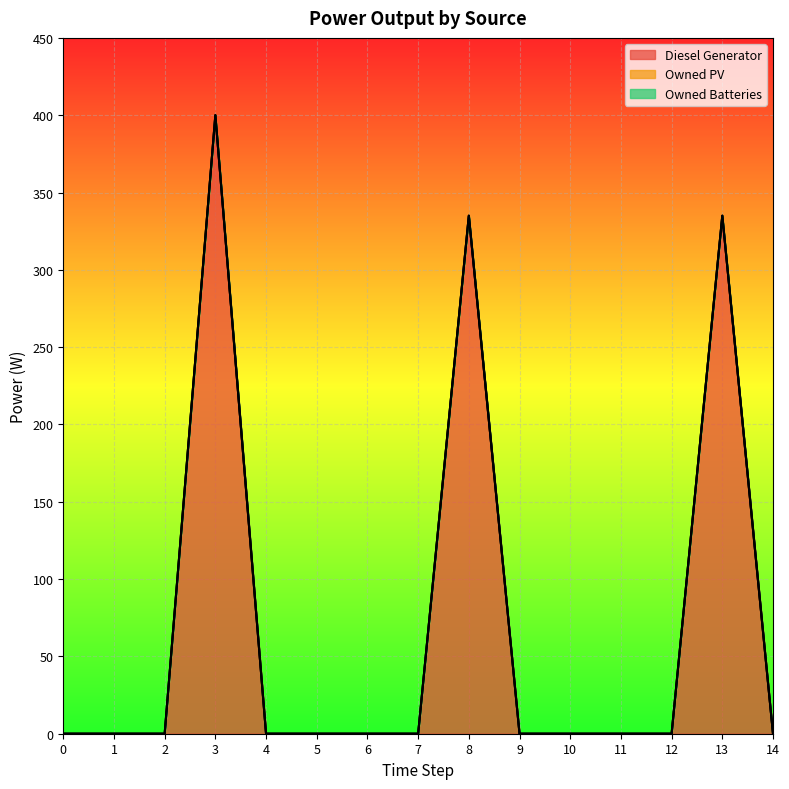

Reading left to right, what are all the values shown in this chart?

Diesel Generator: 0=0.0	1=0.0	2=0.0	3=400.0	4=0.0	5=0.0	6=0.0	7=0.0	8=335.0	9=0.0	10=0.0	11=0.0	12=0.0	13=335.0	14=0.0
Owned PV: 0=0.0	1=0.0	2=0.0	3=0.0	4=0.0	5=0.0	6=0.0	7=0.0	8=0.0	9=0.0	10=0.0	11=0.0	12=0.0	13=0.0	14=0.0
Owned Batteries: 0=0.0	1=0.0	2=0.0	3=0.0	4=0.0	5=0.0	6=0.0	7=0.0	8=0.0	9=0.0	10=0.0	11=0.0	12=0.0	13=0.0	14=0.0